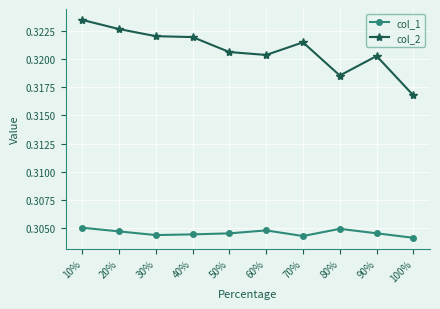

Rank the series by their average value, from lowest to highest.

col_1, col_2